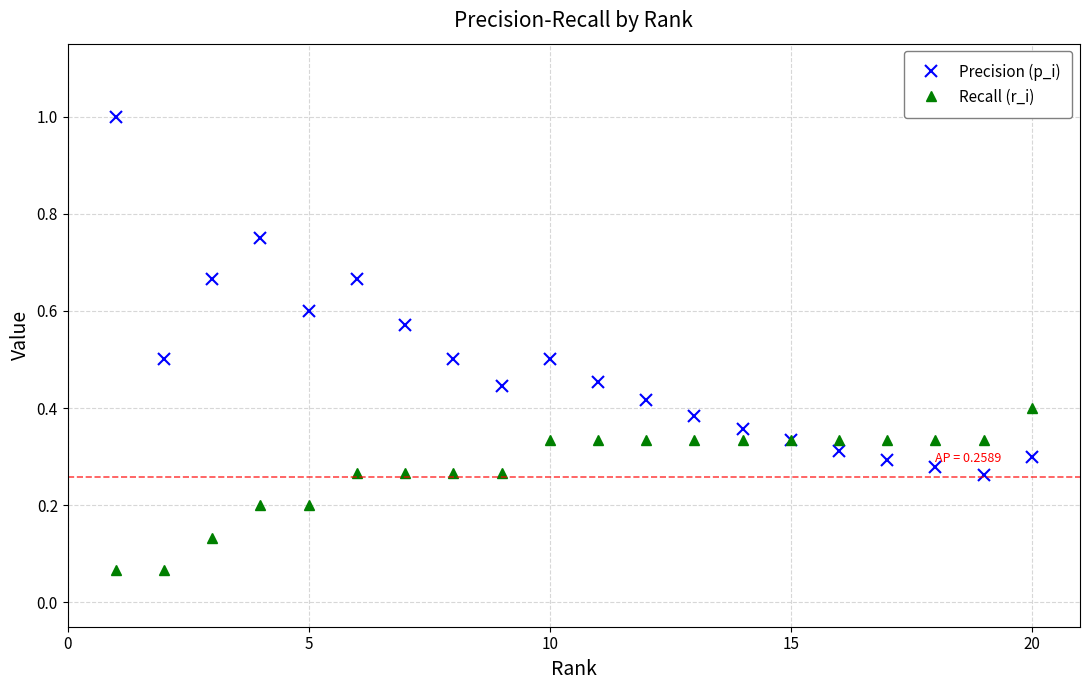

Does the chart have visible grid lines?

Yes